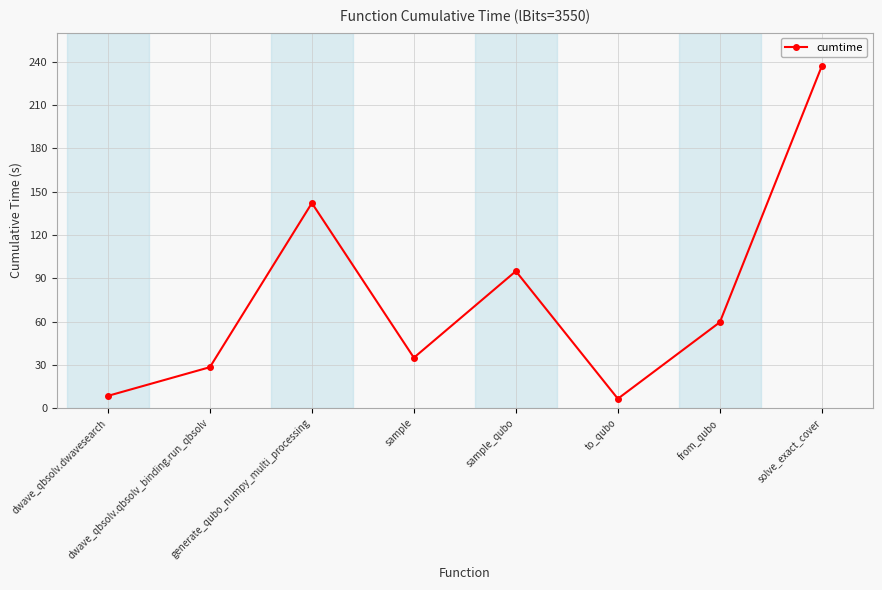

How many points are higher than both their immediate neighbors (excluding endpoints)?

2